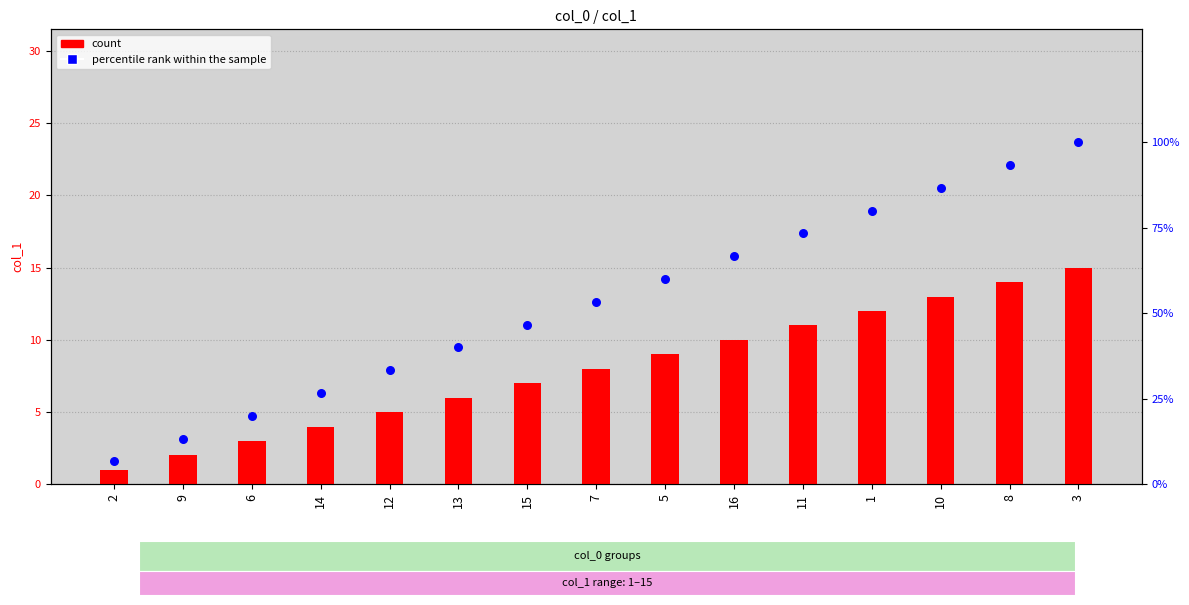

What are all the series names shown in the legend?

count, percentile rank within the sample